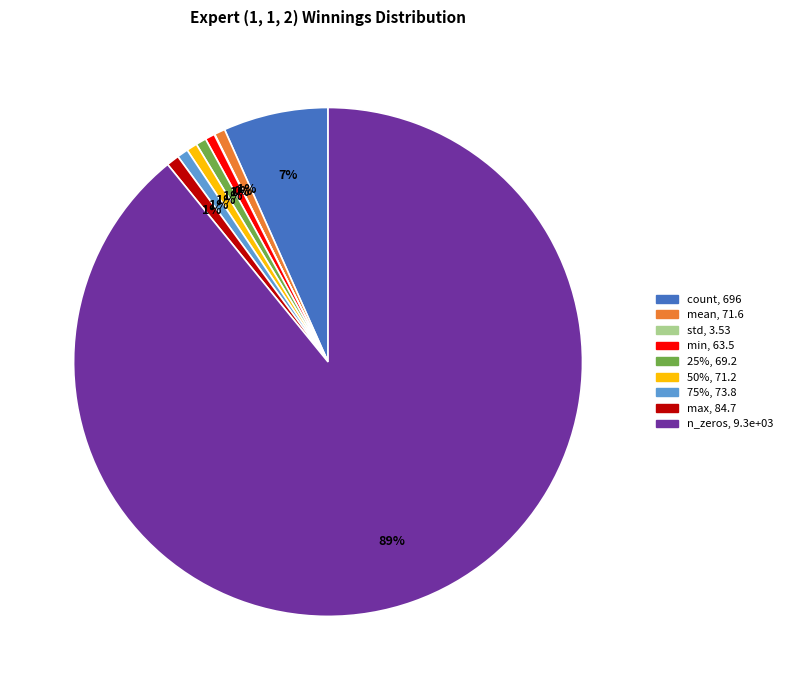

What is the majority slice?

n_zeros